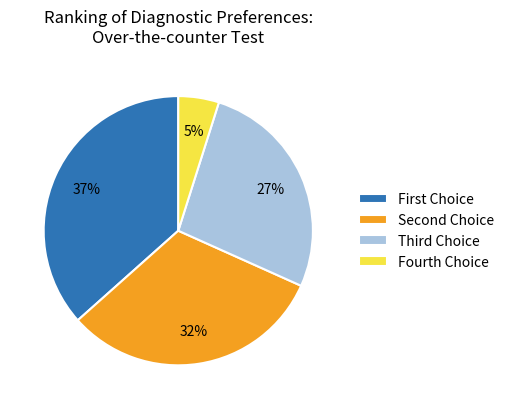

Is there any slice that represents more than half of the pie?

No